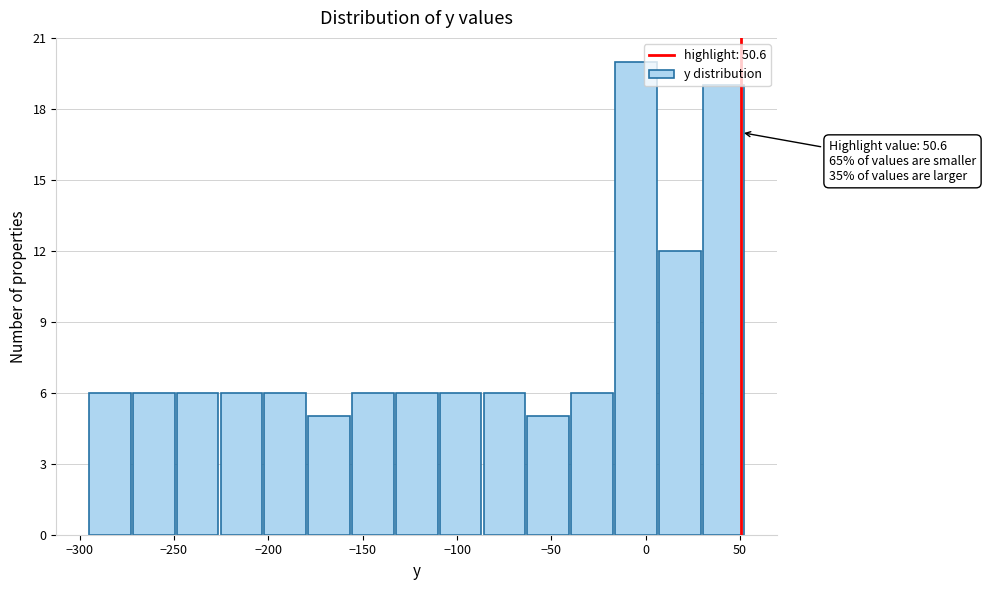

Which range on the x-axis has the tallest bar?

-15 to 5